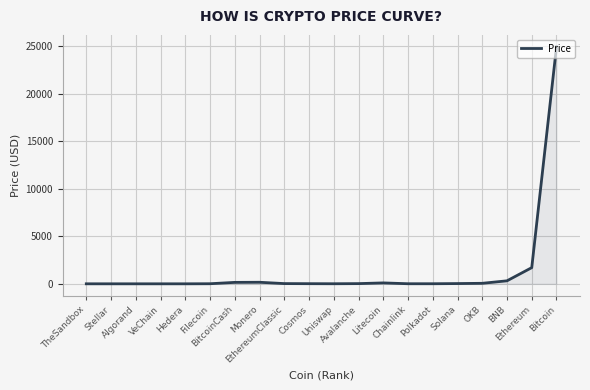

At which category does the data reach its first local valley?

Polkadot